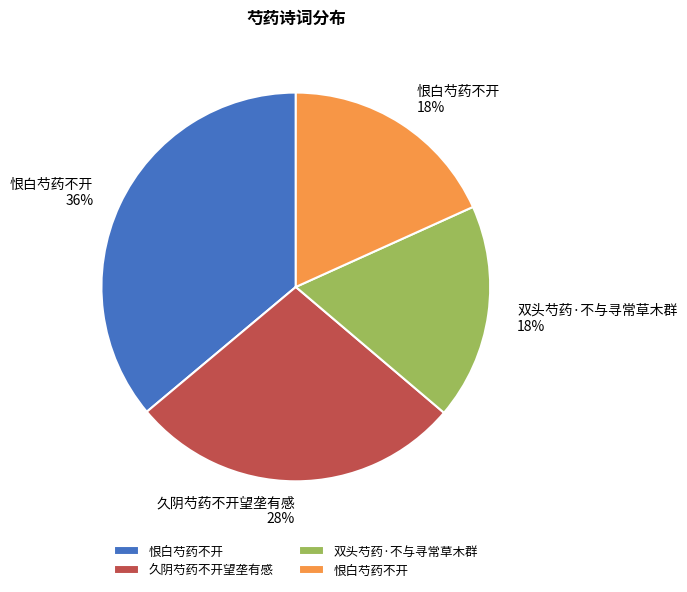

Is there any slice that represents more than half of the pie?

No